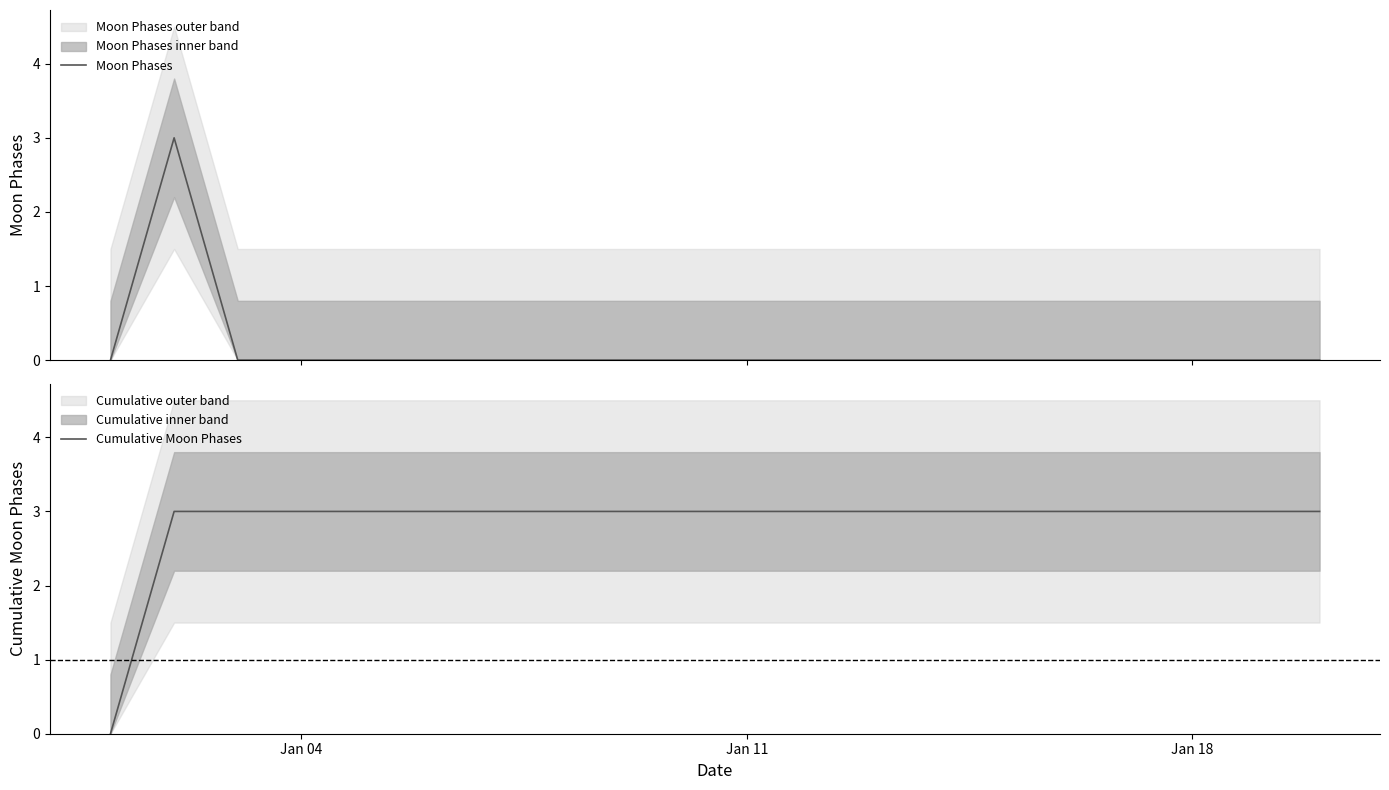

True or false: Moon Phases and Cumulative Moon Phases cross at least once.

False